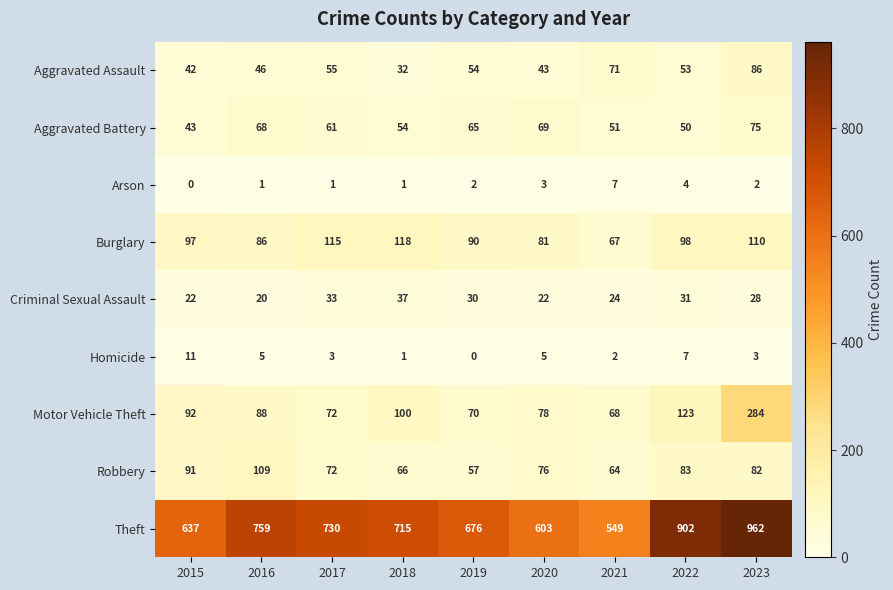

List the labels in order of Theft value, largest first.

2023, 2022, 2016, 2017, 2018, 2019, 2015, 2020, 2021